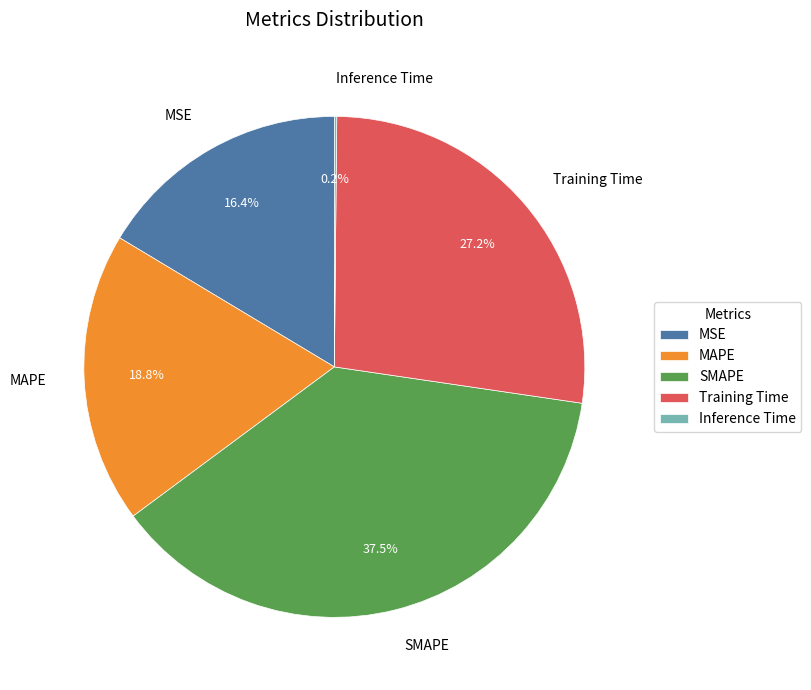

The Training Time slice represents 27% of the pie. True or false?

True